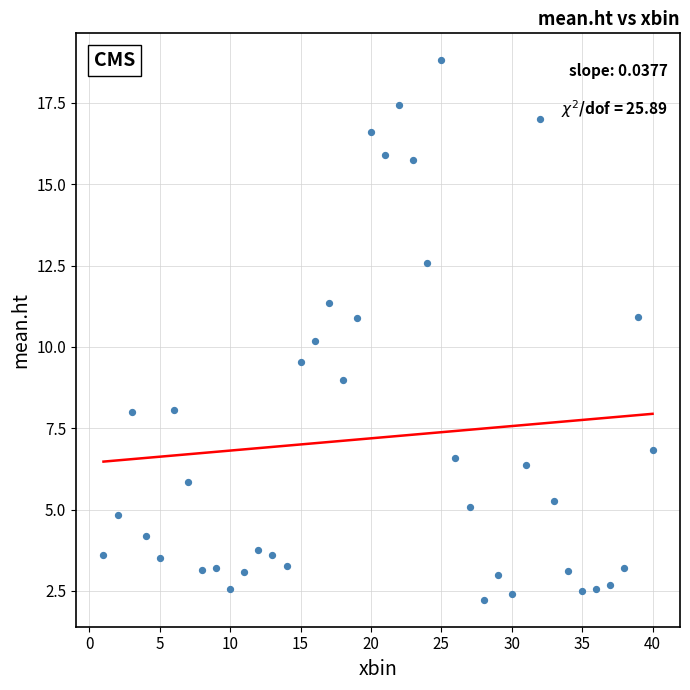

What is the range of Y values (max minus min)?

16.6